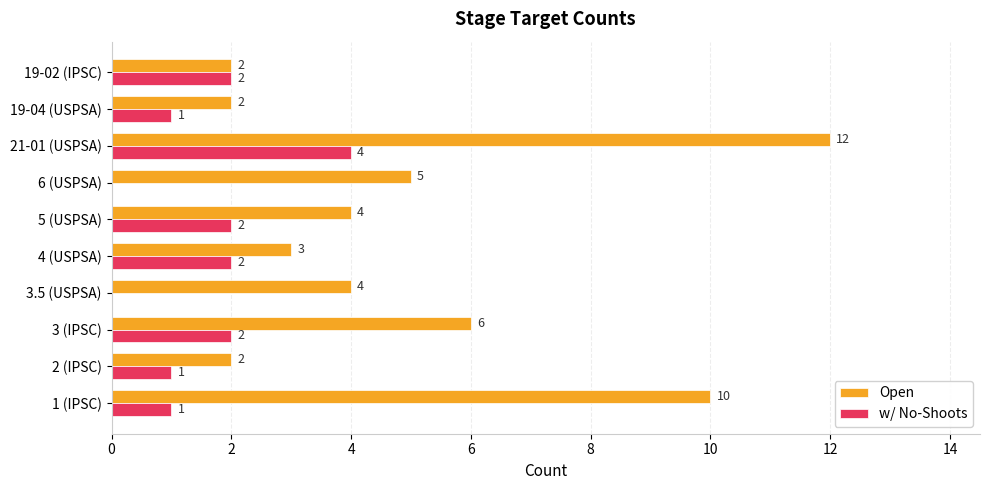

Where is Open nearest to the value 7?

3 (IPSC)